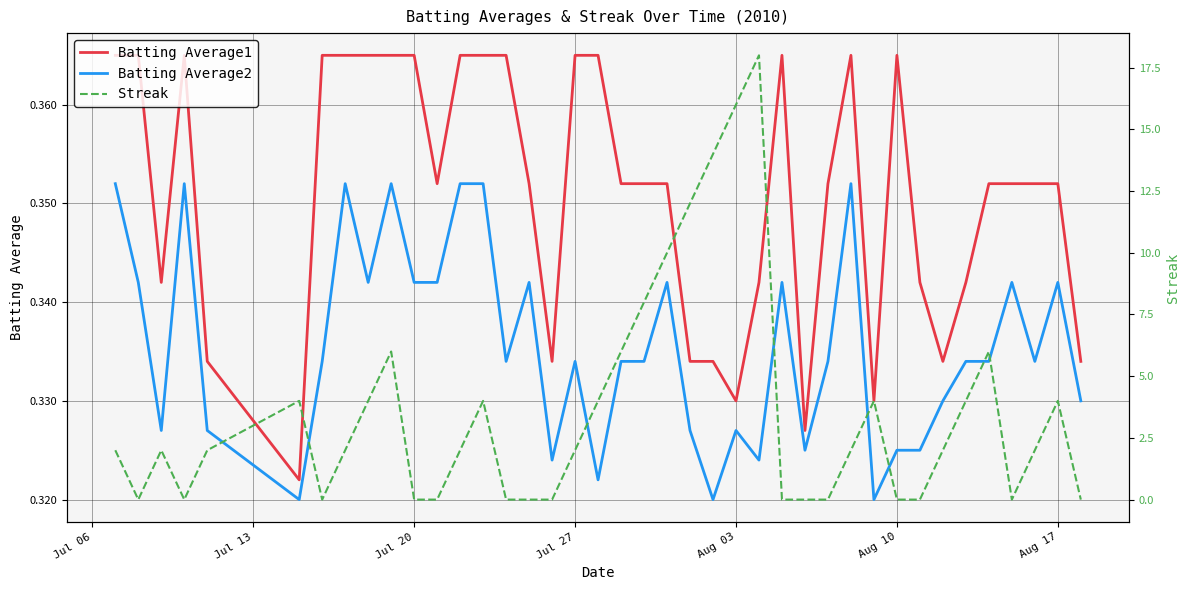

True or false: Batting Average2 and Batting Average1 intersect in this chart.

False